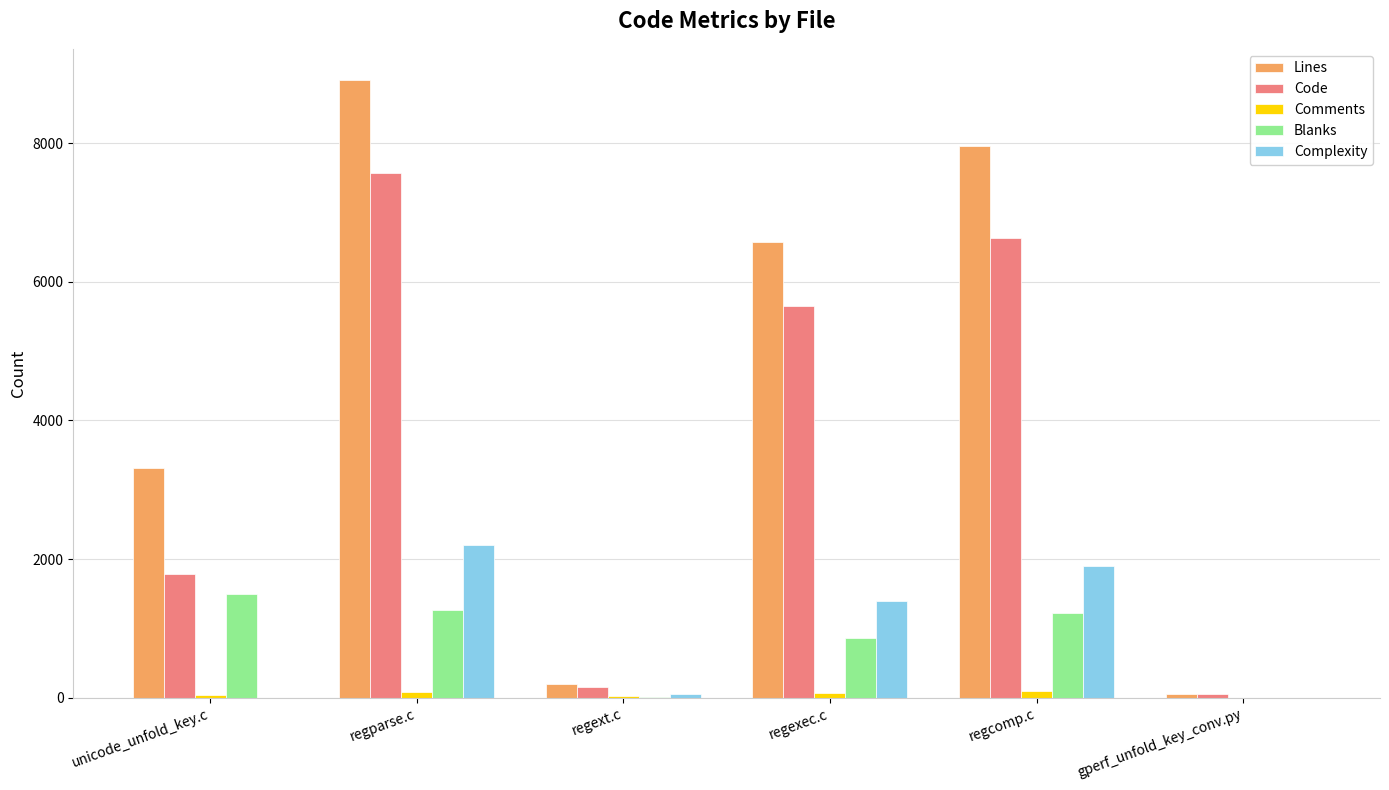

How many data points does each series have?

6